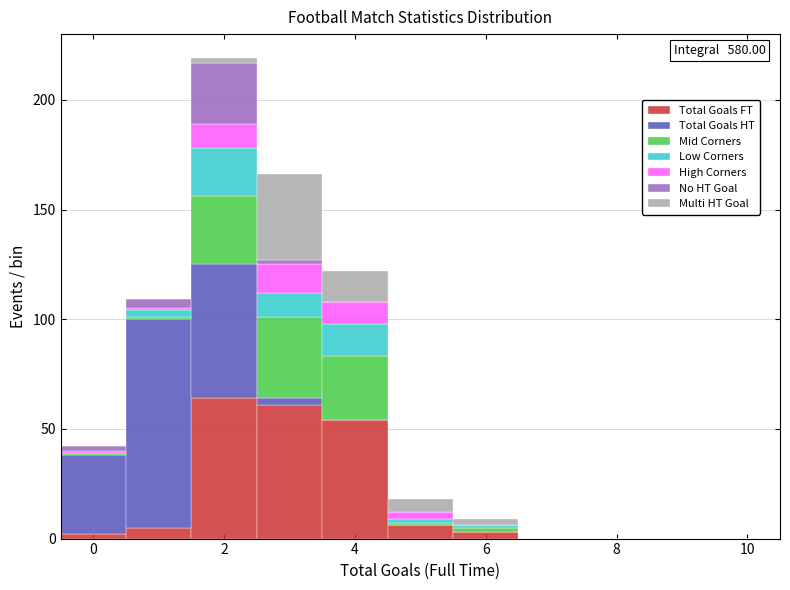

Which range on the x-axis has the tallest stacked bar (by total height)?

1.5 to 2.5